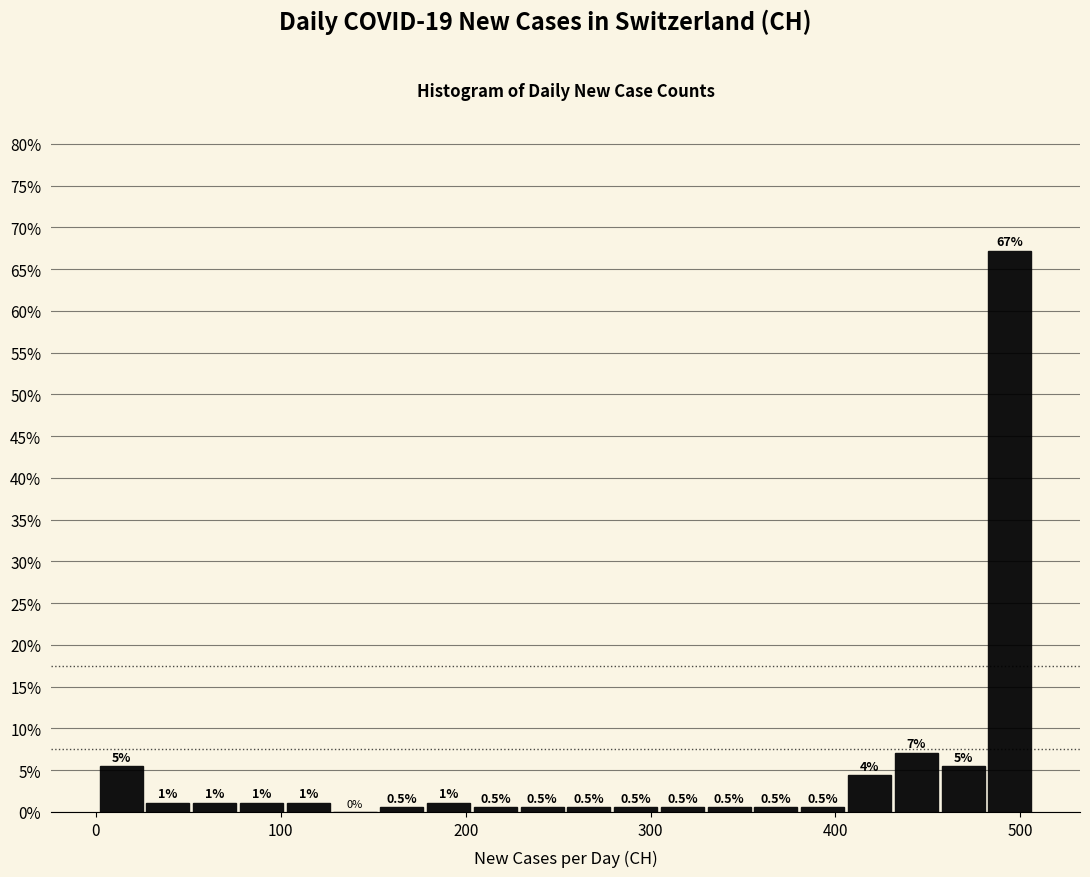

Around what value on the x-axis is the tallest bar? Give the approximate position of its centre, as read against the axis.

490